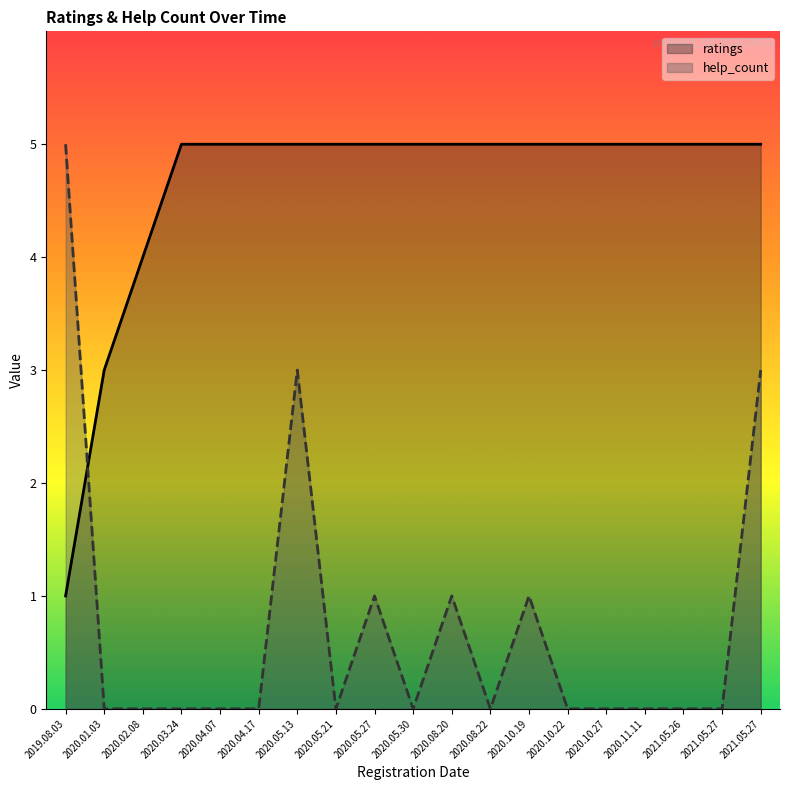

Where is the first local maximum for help_count?

2020.05.13